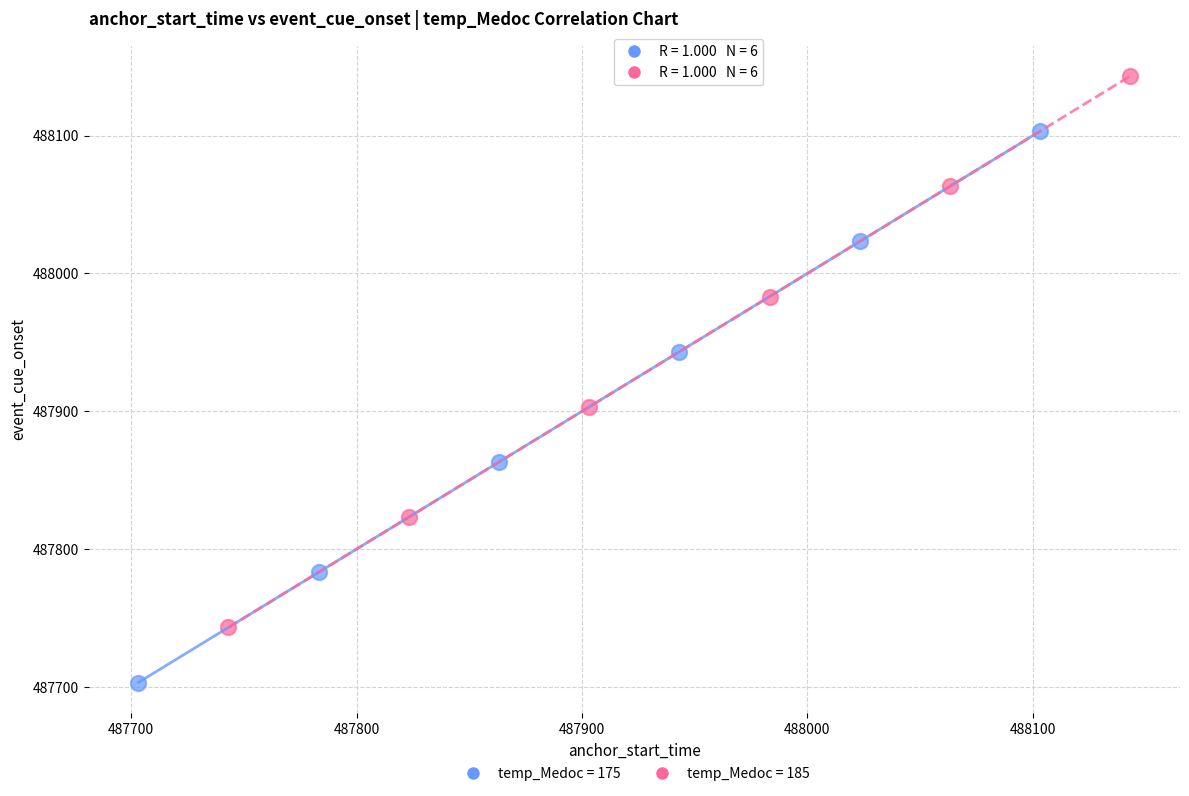

Which series reaches the minimum Y coordinate?

temp_Medoc = 175